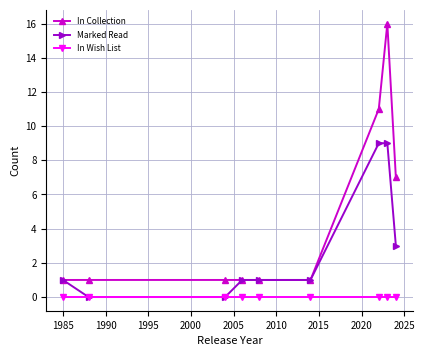

Which series has the largest total across all categories?

In Collection